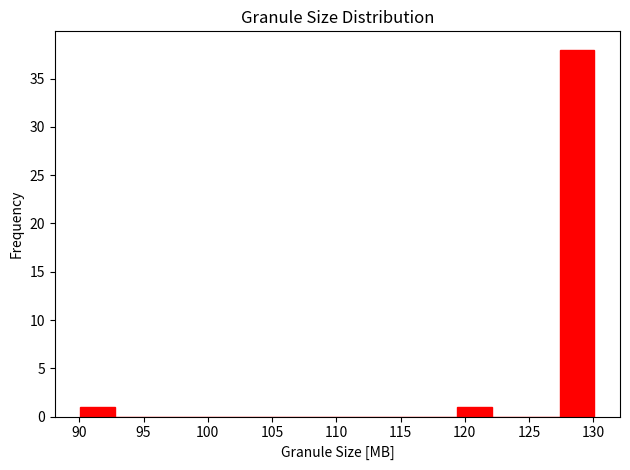

Over which range of the x-axis is the bar tallest?

127.5 to 130.0